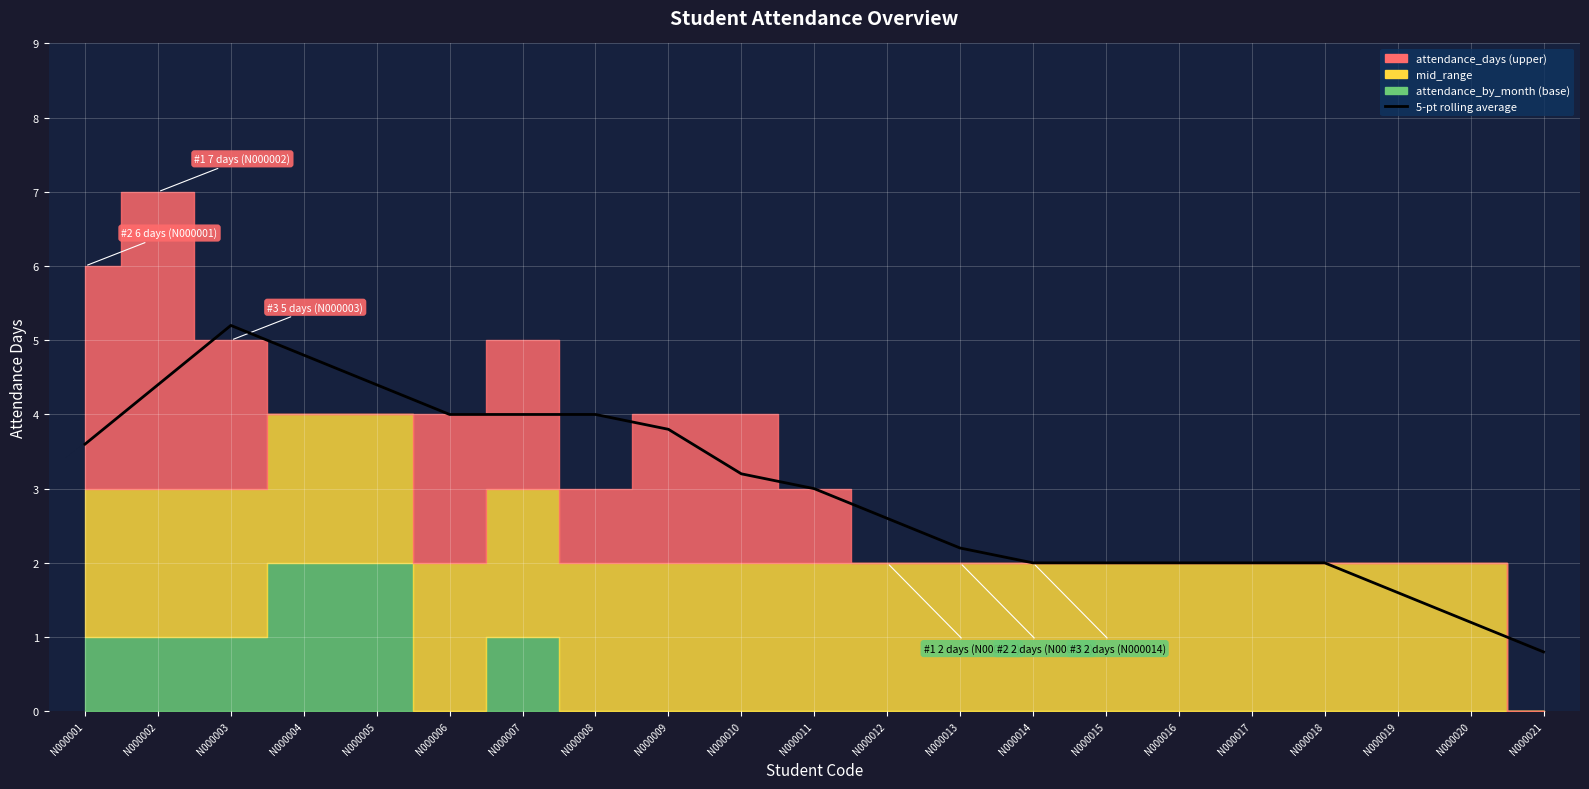

What is the difference between the maximum and second lowest values?

4.0